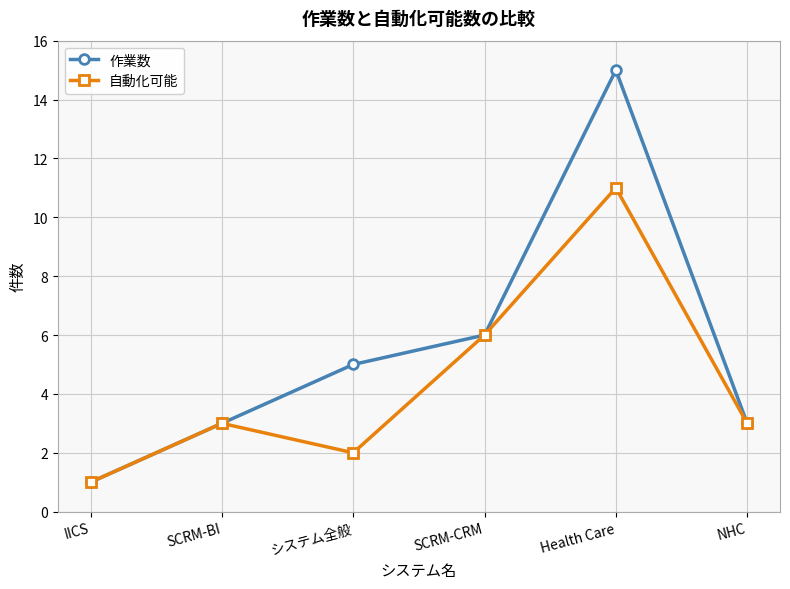

Which series has the widest spread of values?

作業数